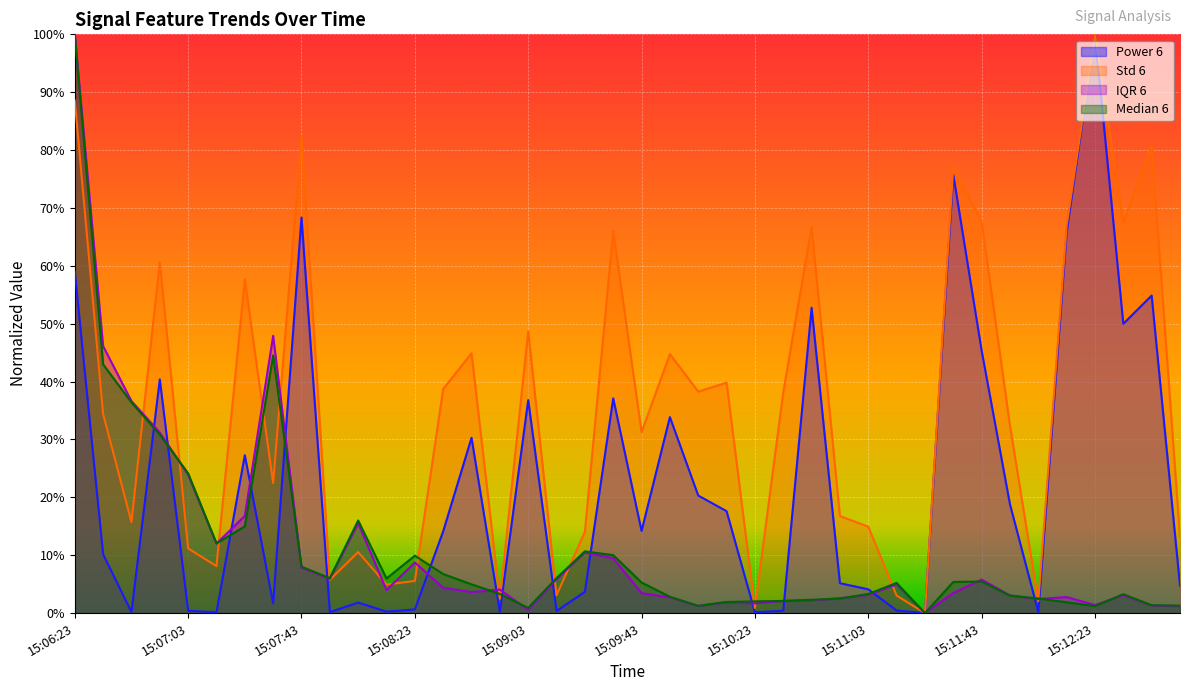

What is the spread (max minus min) of values at 15:08:43?

0.4